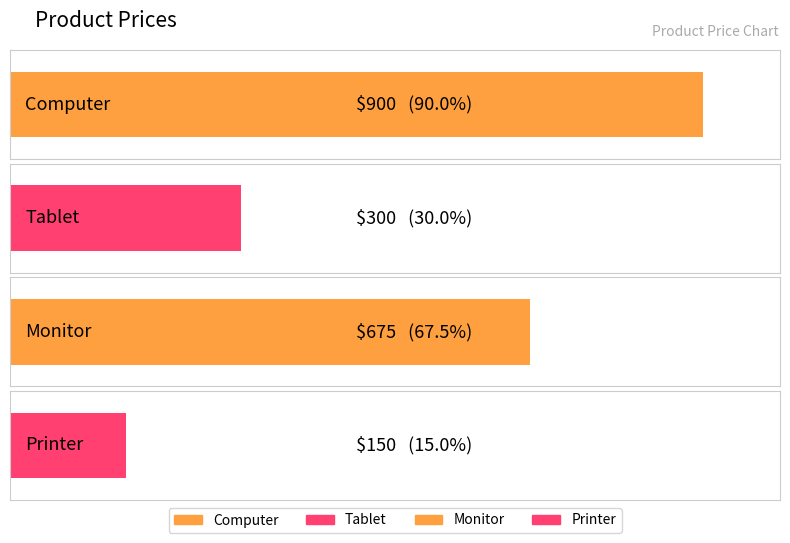

Reading right to left, what are all the values shown in this chart?

Printer=150	Monitor=675	Tablet=300	Computer=900